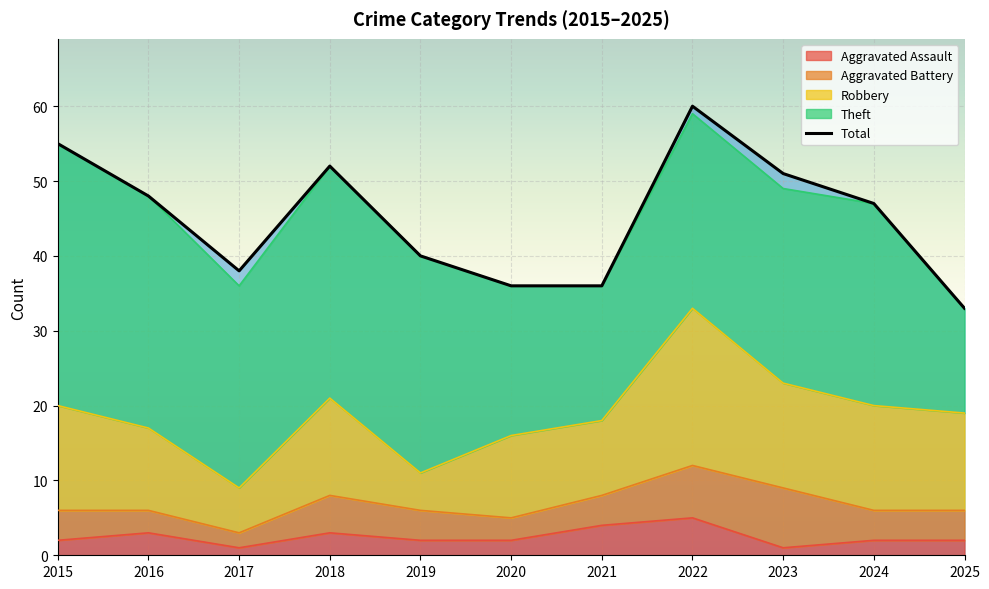

True or false: Total has more than 2 interior local peaks.

False